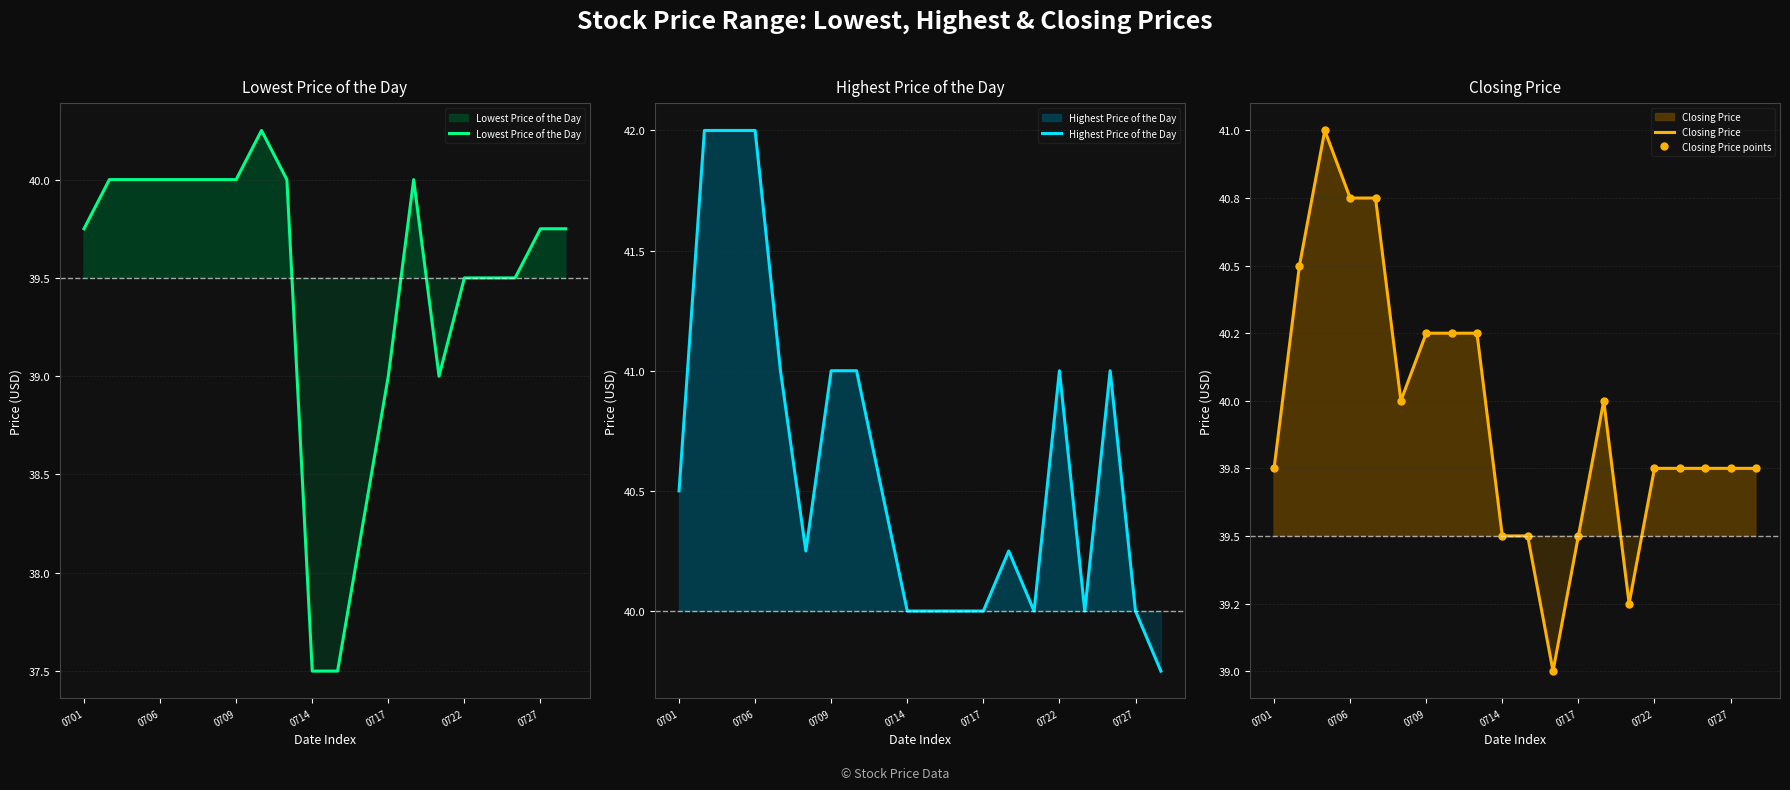

In Closing Price, how many points are lower than both neighbors (excluding endpoints)?

3